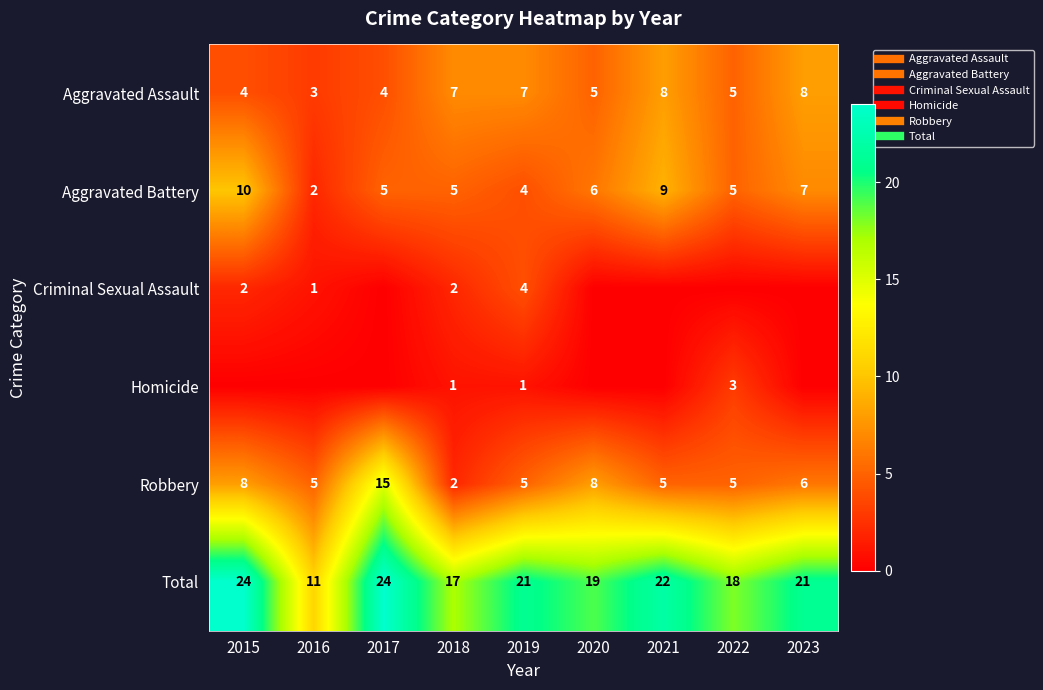

Is the value of Homicide at 2023 greater than the value of Aggravated Assault at 2021?

No